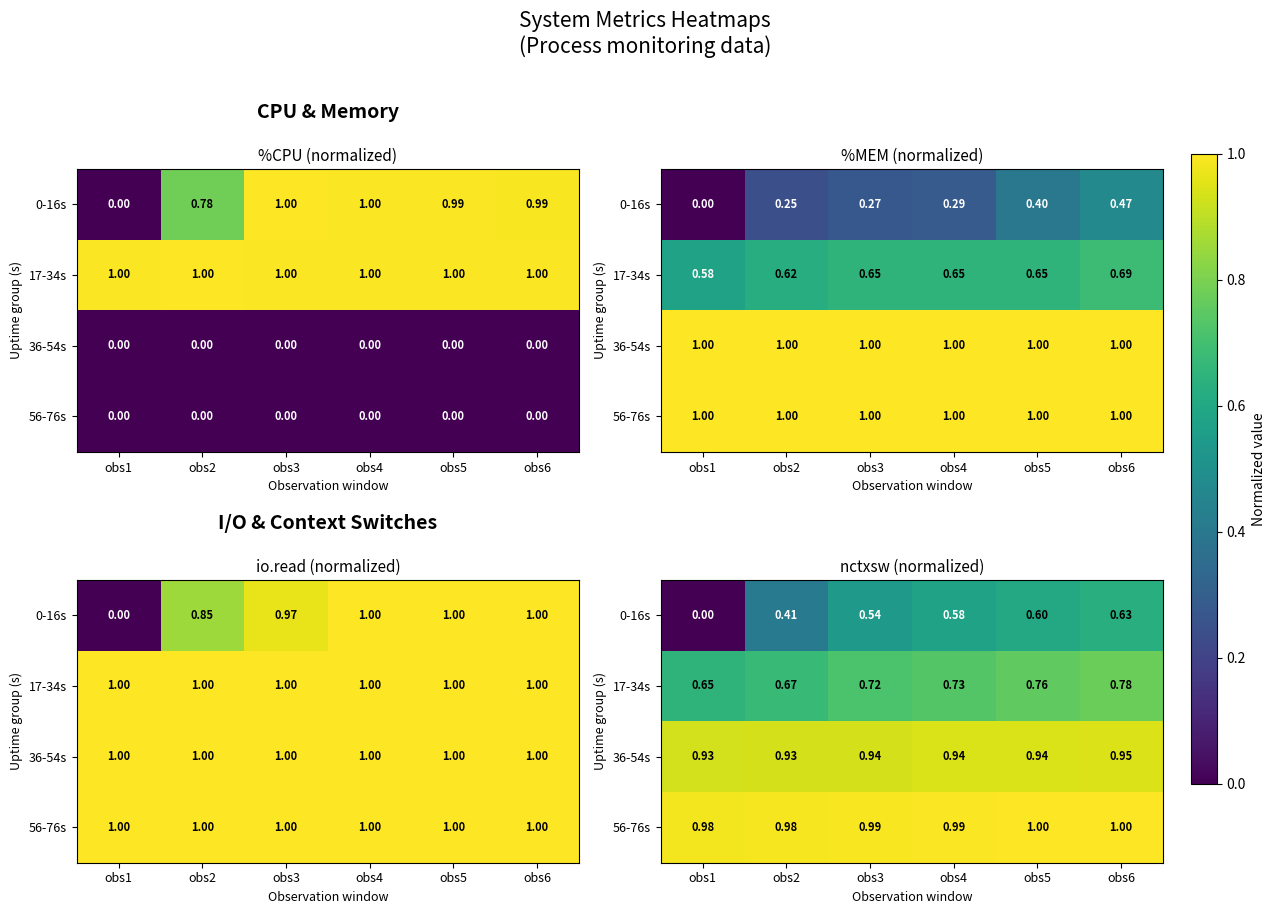

How many series are shown in this chart?

4